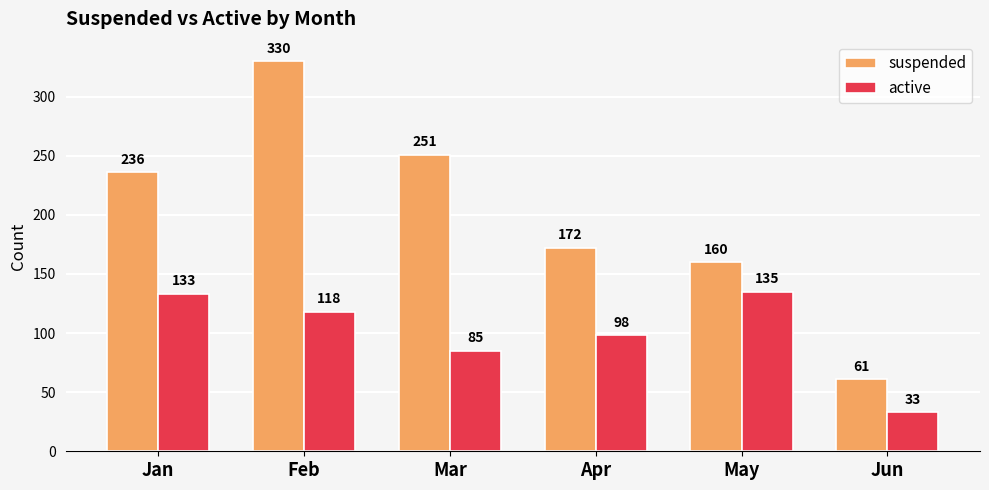

What is the total value across all series at May?

295